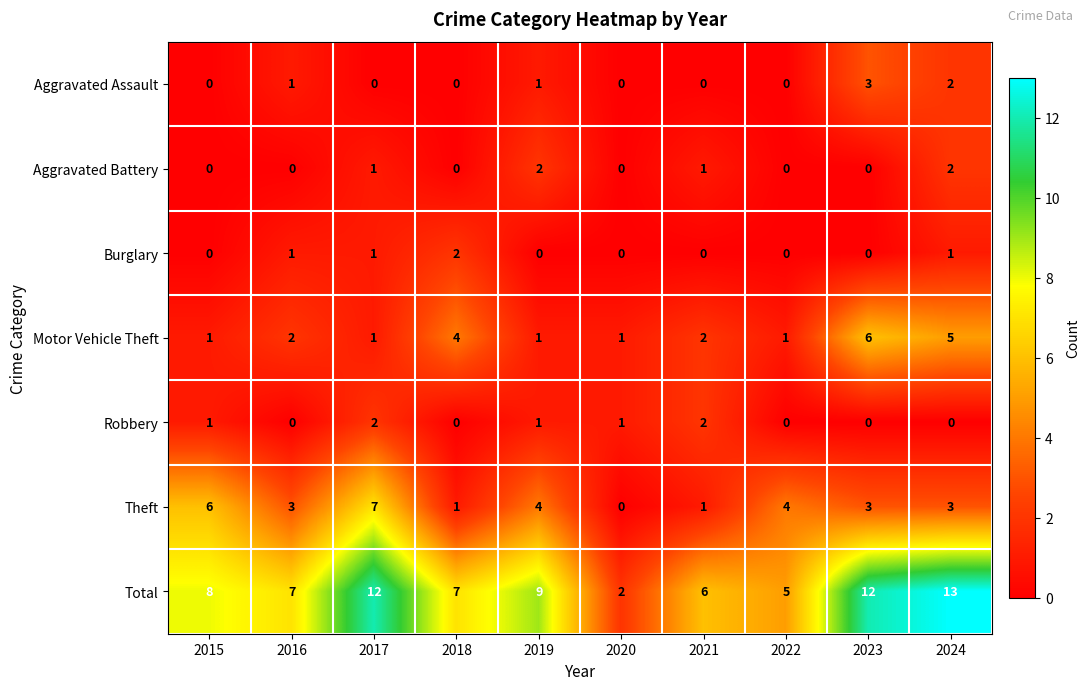

At which category is the sum across all series the highest?

2024